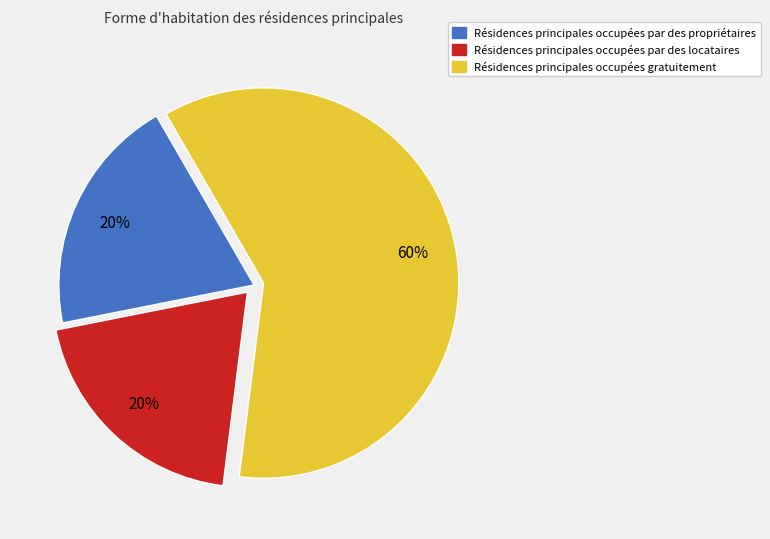

Count the number of slices in the pie.

3